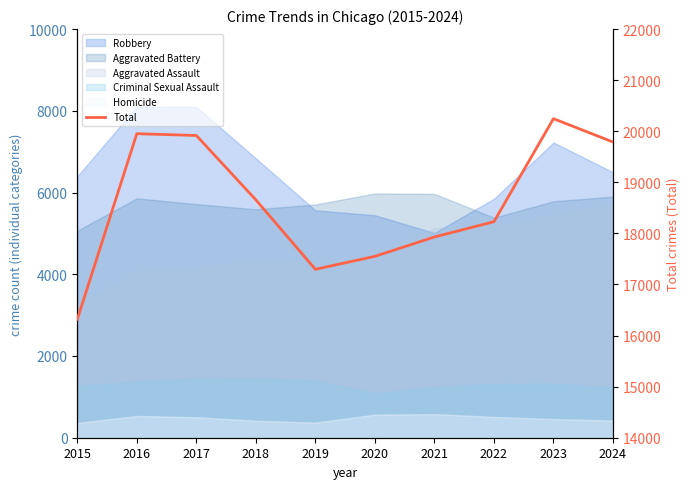

List the labels in order of value, smallest first.

2015, 2019, 2020, 2021, 2022, 2018, 2024, 2017, 2016, 2023